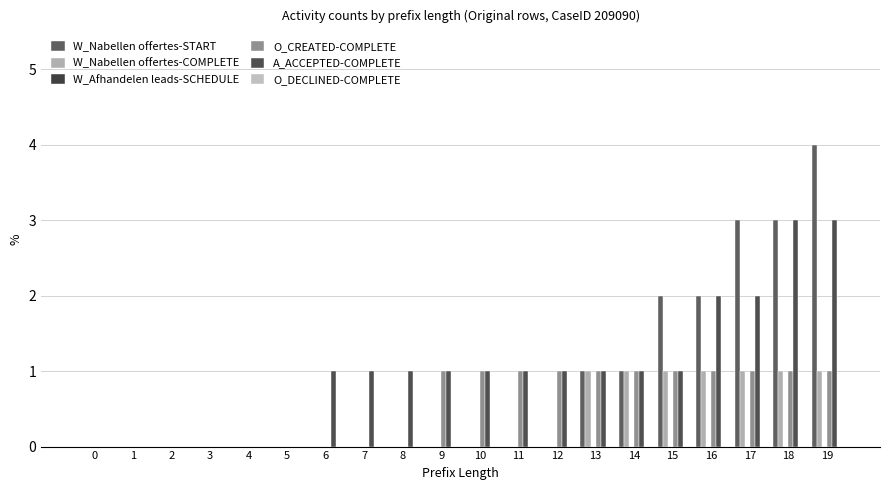

What is the value of the W_Nabellen offertes-START bar at the 15th from the left?

1